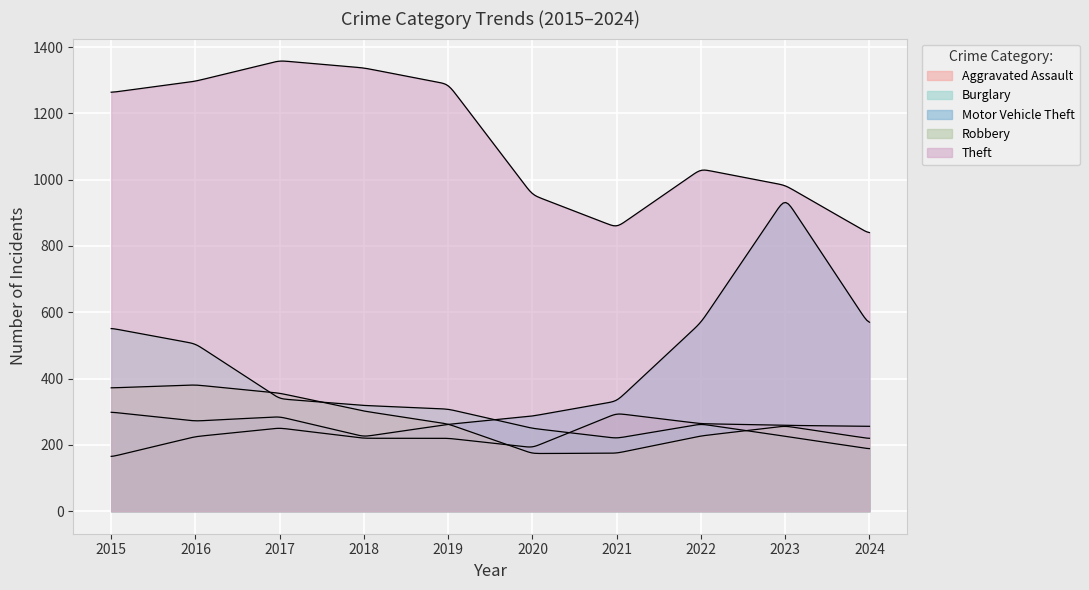

What is the sum of the Motor Vehicle Theft values at 2020 and 2019?

549